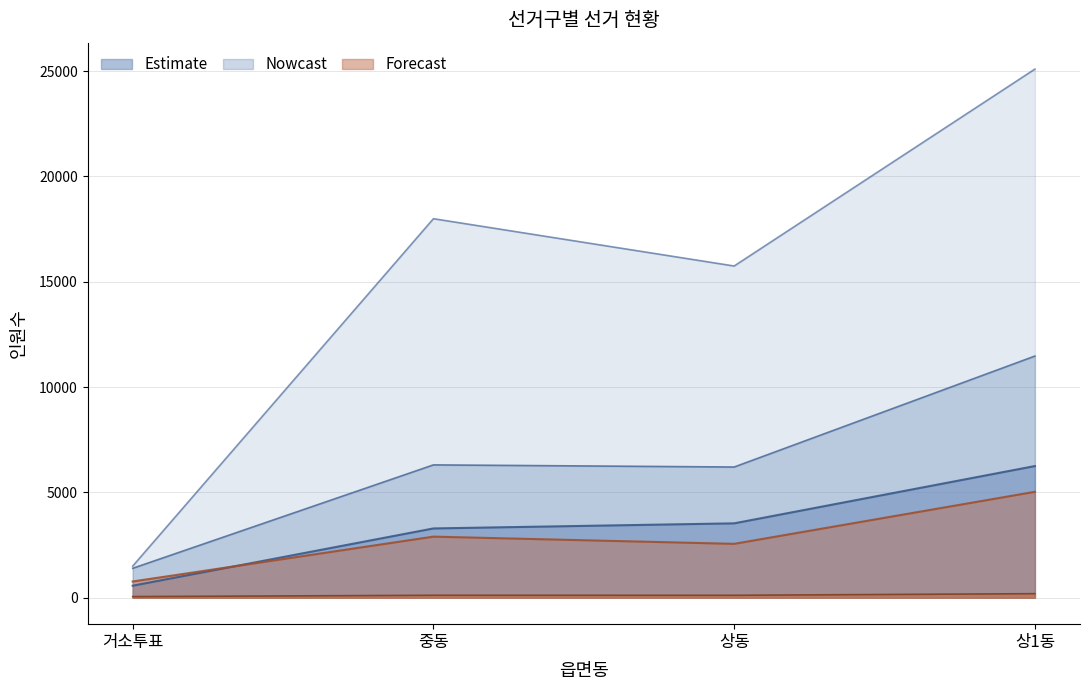

Reading right to left, transcribe all the data shown in this chart.

선거인수: 25092	15745	17991	1502
투표수: 11471	6205	6306	1397
한나라당득표: 6250	3531	3289	571
민주당득표: 5028	2558	2900	771
무효투표수: 193	116	117	55